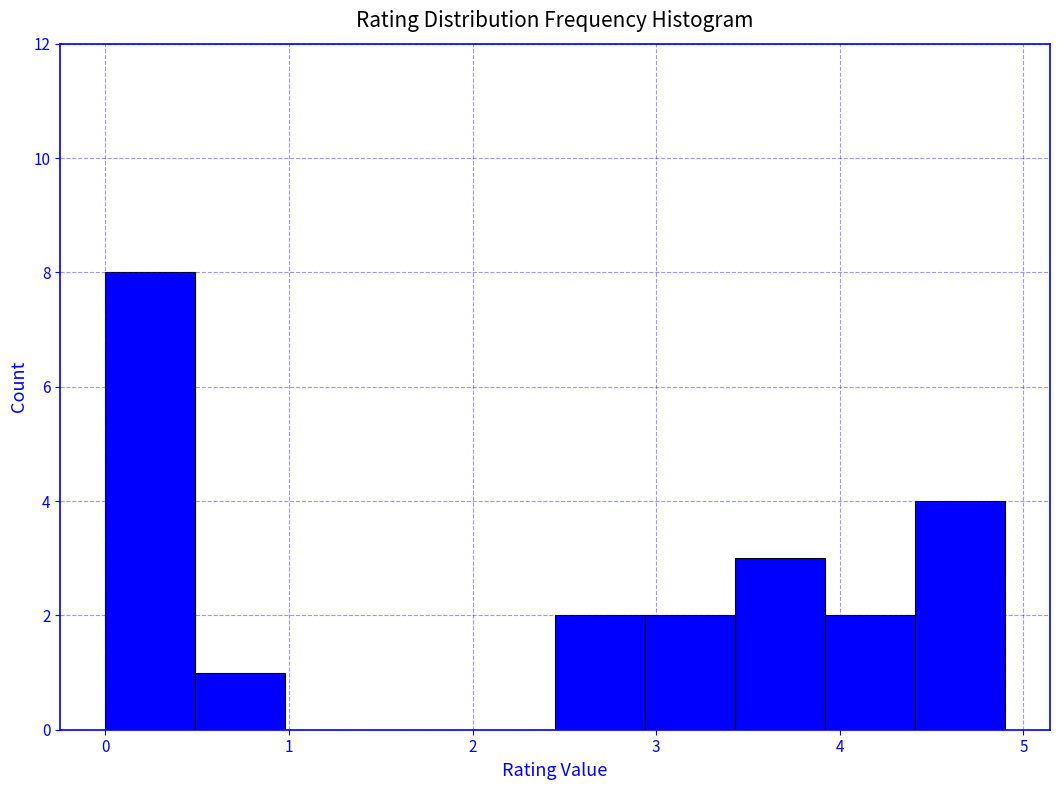

What is the height of the bar covering 0.49 to 0.98 on the x-axis? Neither the bar edges nor the heights are printed on the chart, so give them approximately, as read against the axes.

1